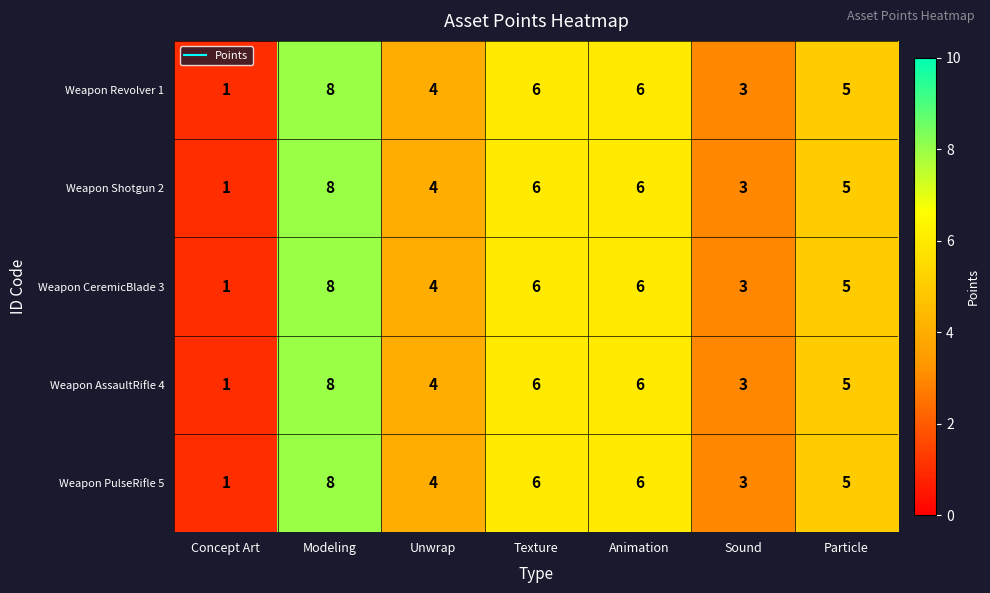

Where does the Weapon PulseRifle 5 series first go above 5?

Modeling